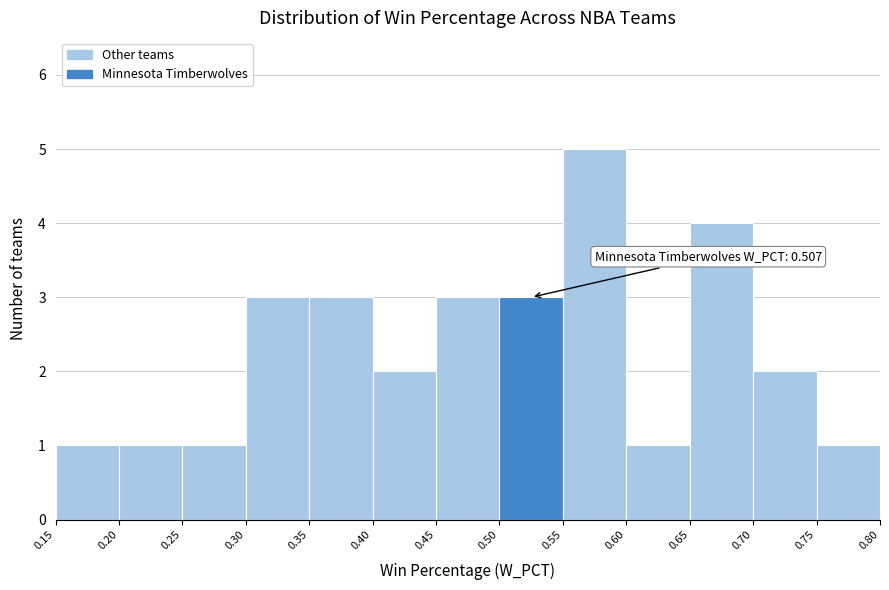

Over which range of the x-axis is the bar tallest?

0.55 to 0.60